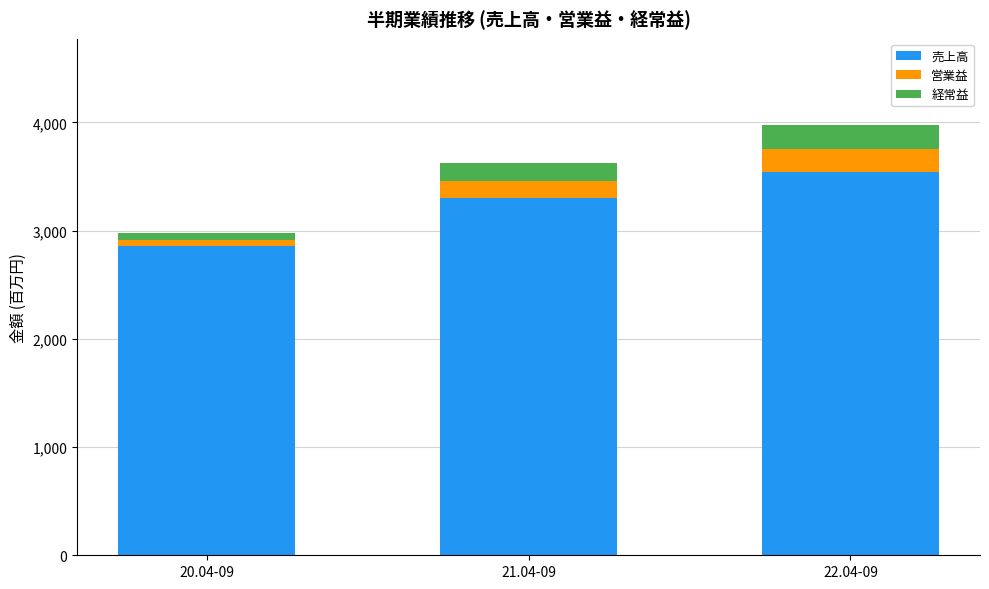

Does the chart contain stacked bars?

Yes